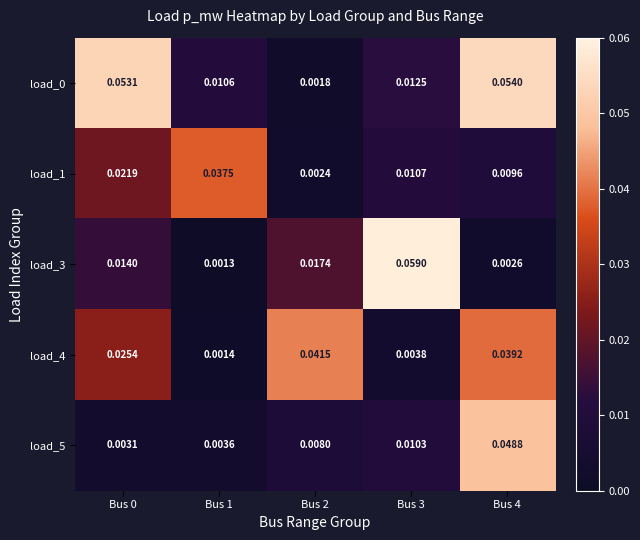

At Bus 3, list the series in order from largest to smallest.

load_3, load_0, load_1, load_5, load_4